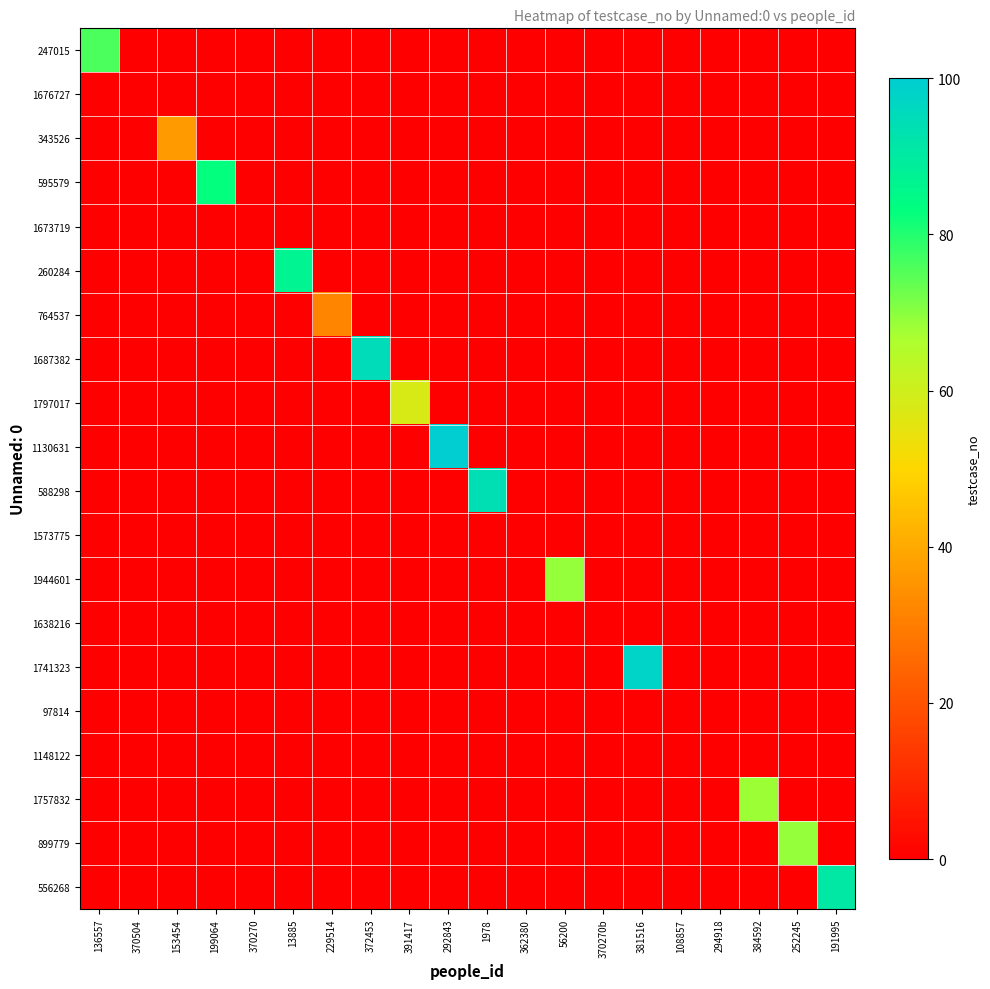

At 229514, list the series in order from largest to smallest.

764537, 247015, 1676727, 343526, 595579, 1673719, 260284, 1687382, 1797017, 1130631, 588298, 1573775, 1944601, 1638216, 1741323, 97814, 1148122, 1757832, 899779, 556268